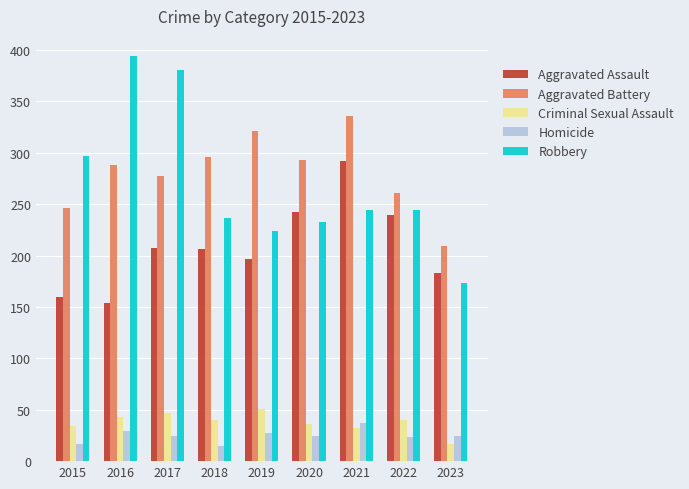

Count the number of data series in this chart.

5